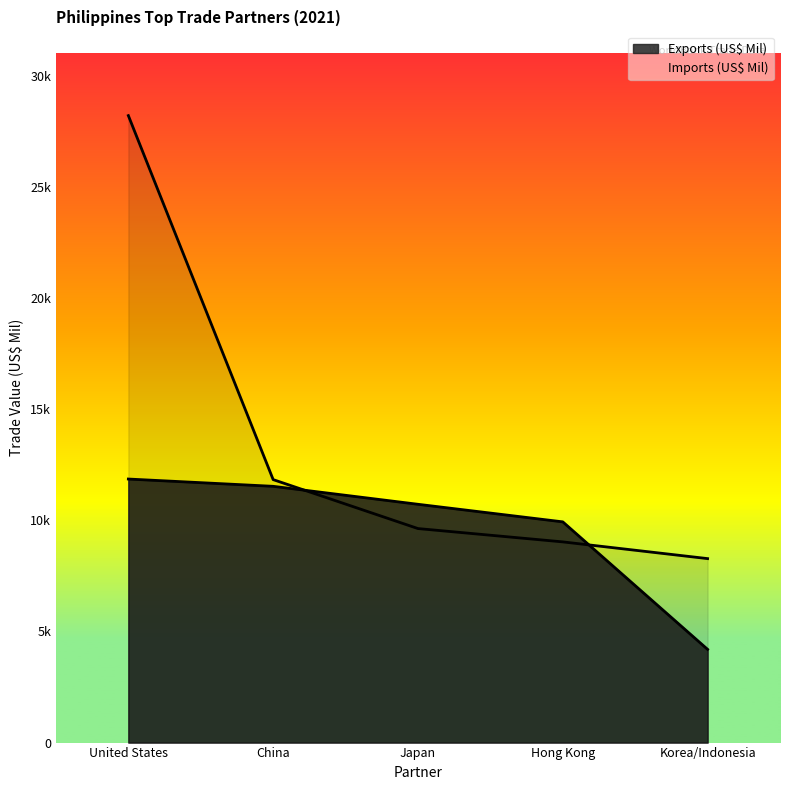

What position from the right is United States?

5